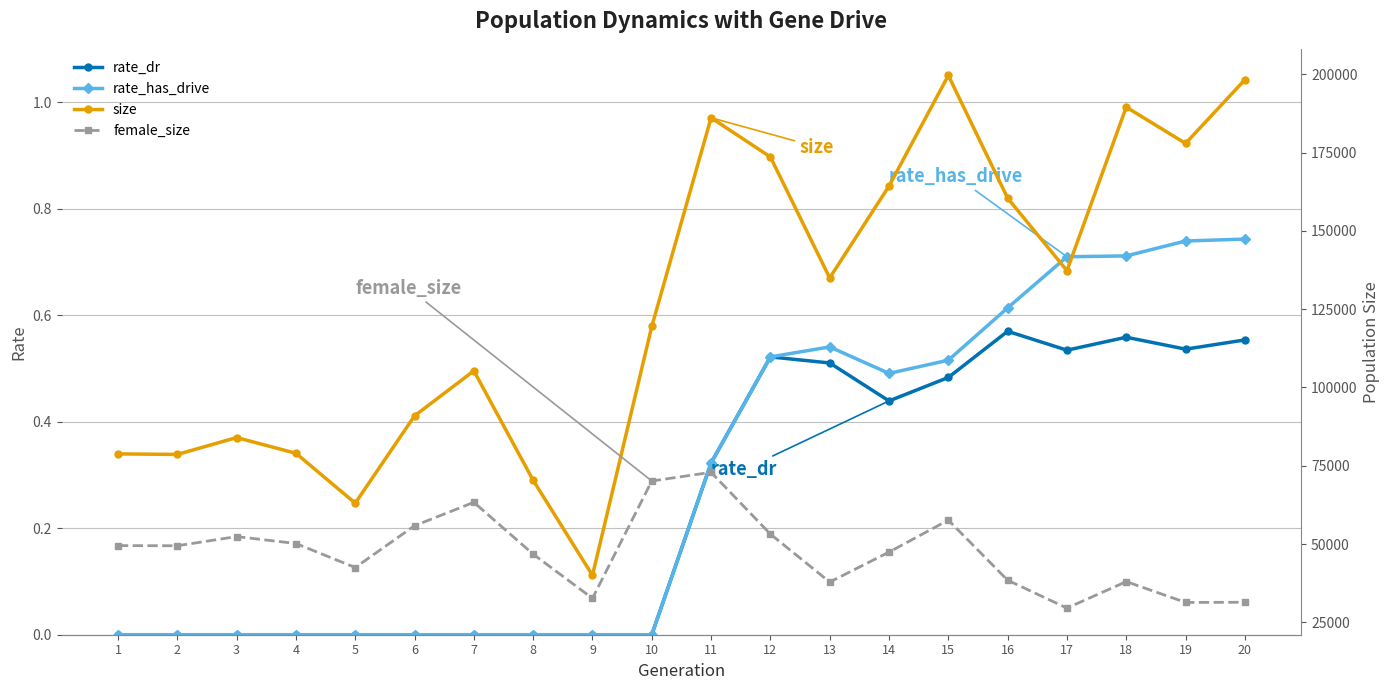

True or false: rate_has_drive has a value of 0.7 at 17.

True